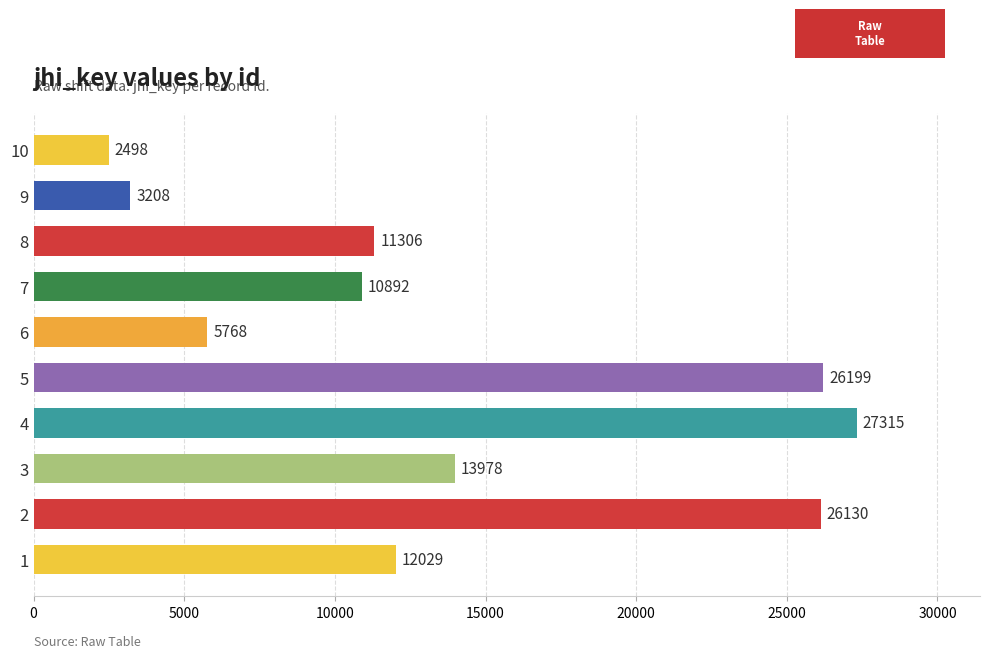

The chart shows a value of 10892 at 7. True or false?

True